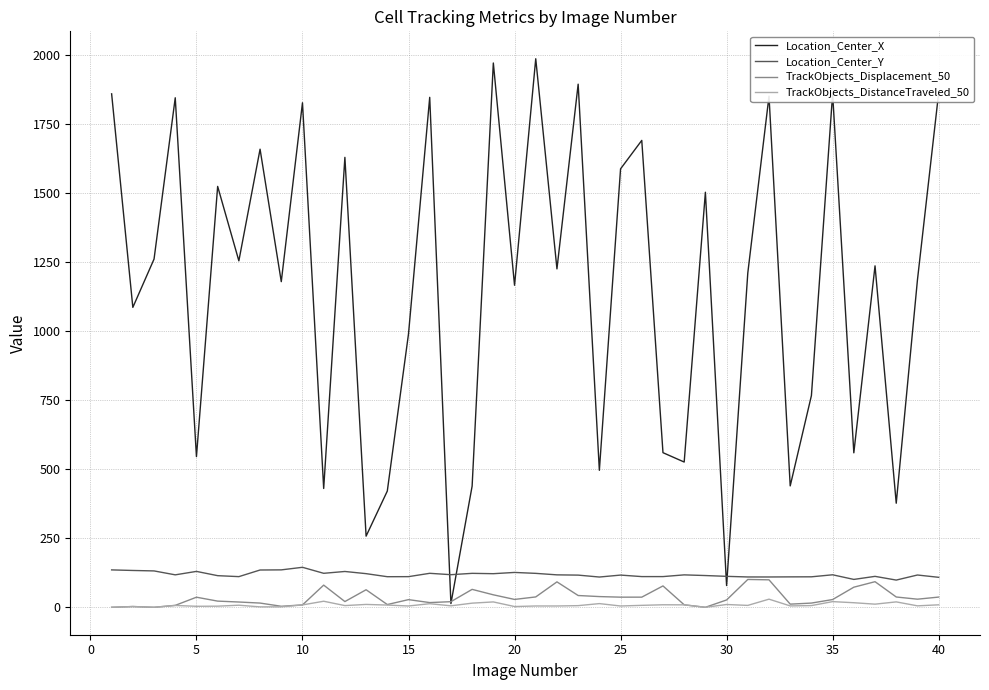

Which series has the largest range (max minus min)?

Location_Center_X